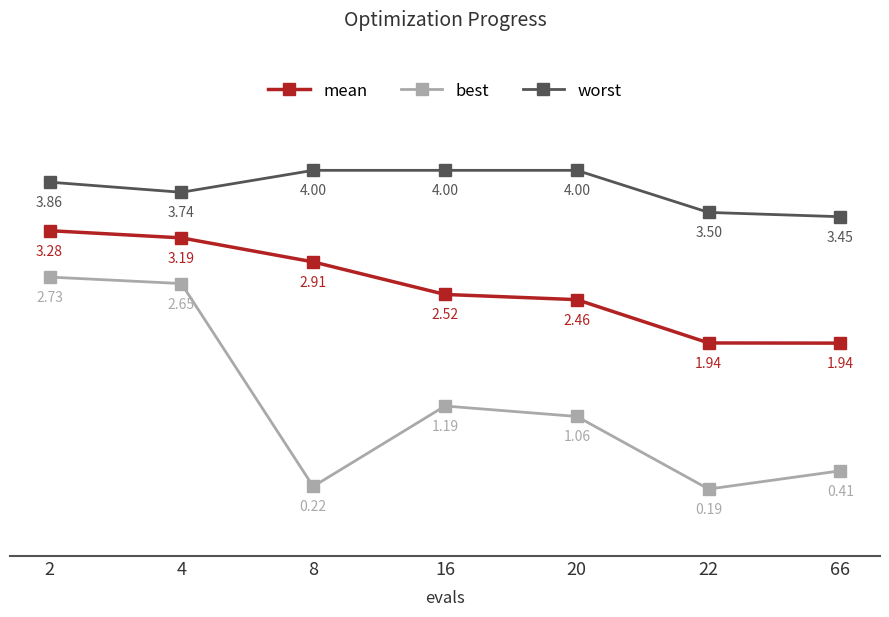

True or false: worst has more than 2 points higher than both neighbors.

False